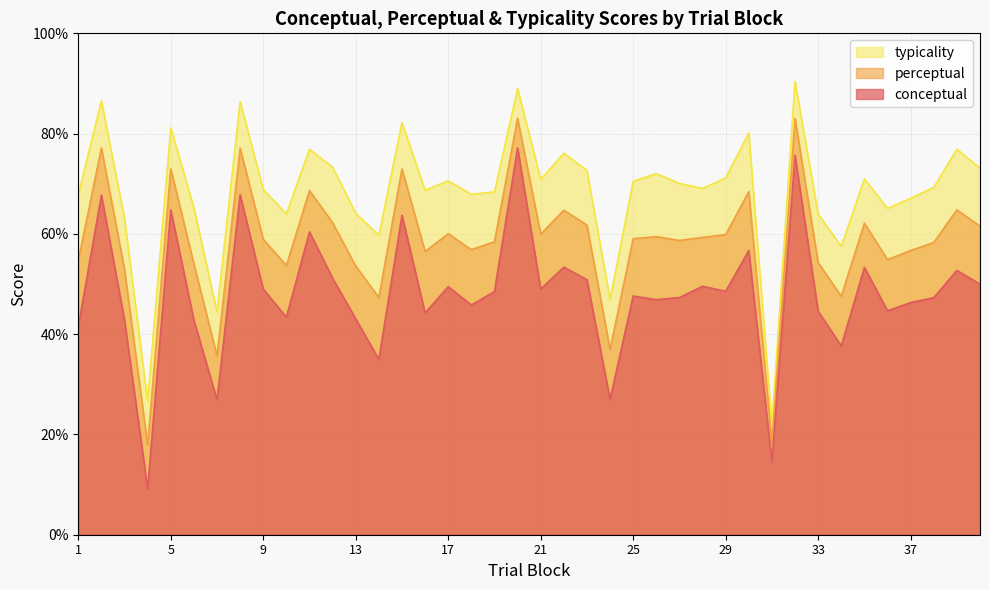

What are all the series names shown in the legend?

typicality, perceptual, conceptual